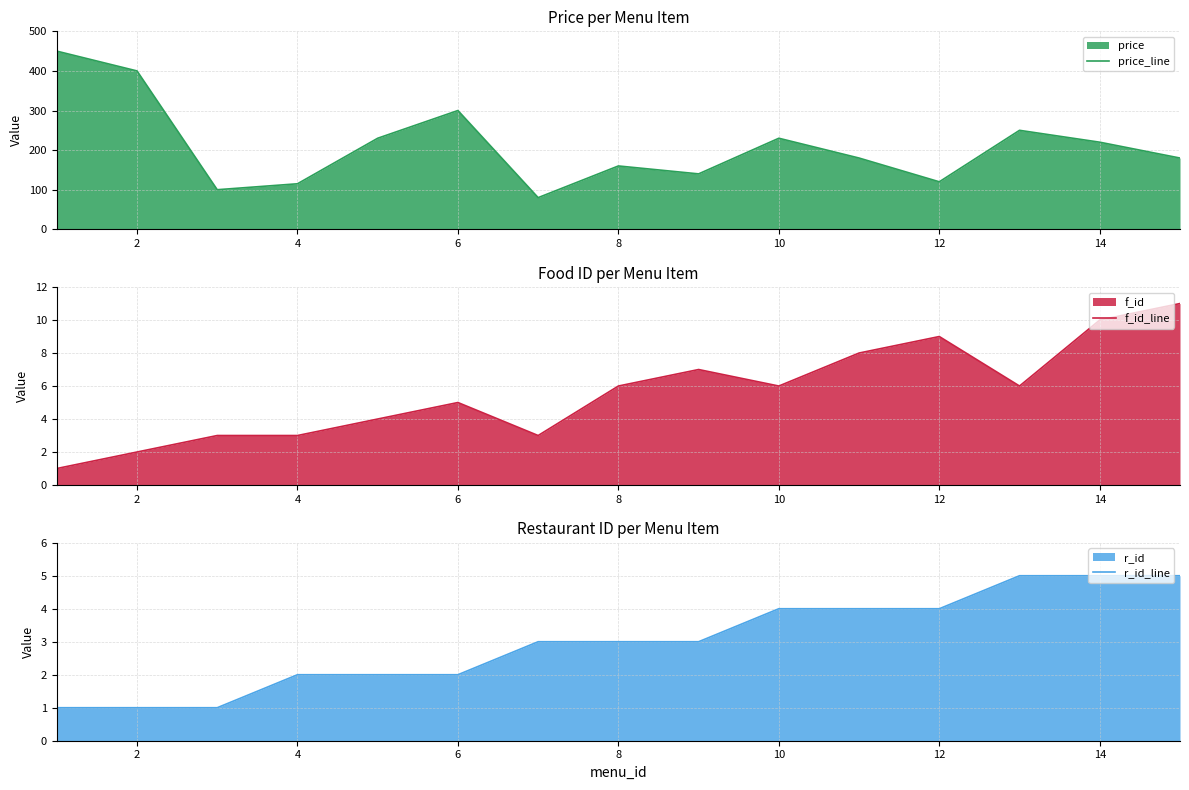

True or false: f_id_line has a value of 1 at 6.

False